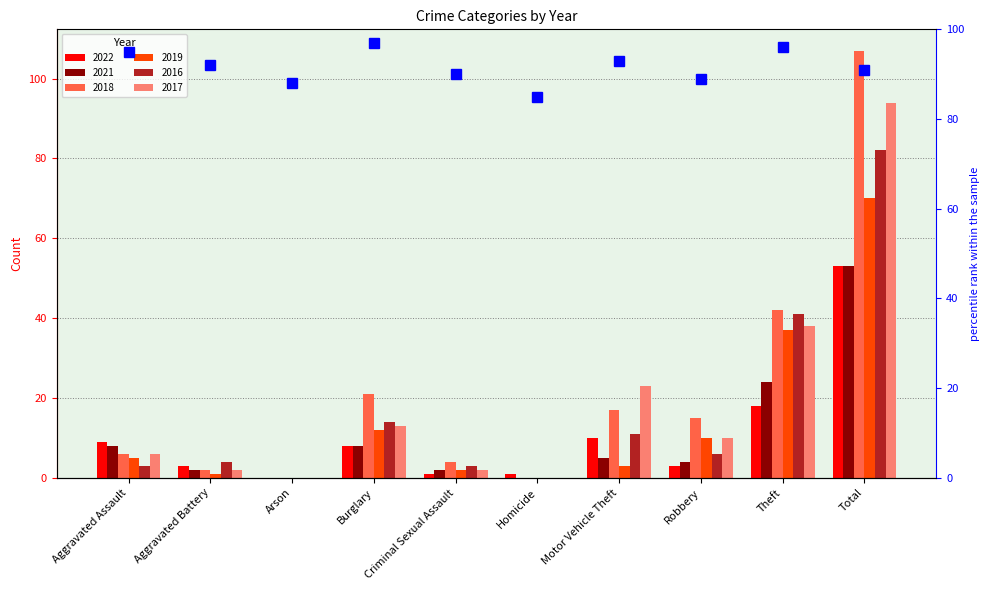

How many bars are there in each group?

6